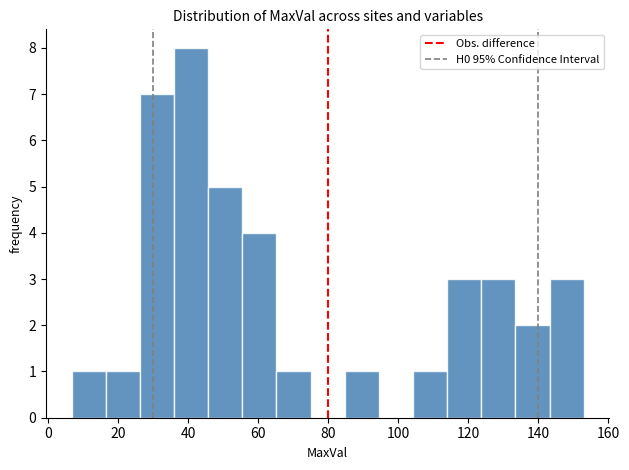

What is the height of the bar covering 6 to 16 on the x-axis? Neither the bar edges nor the heights are printed on the chart, so give them approximately, as read against the axes.

1